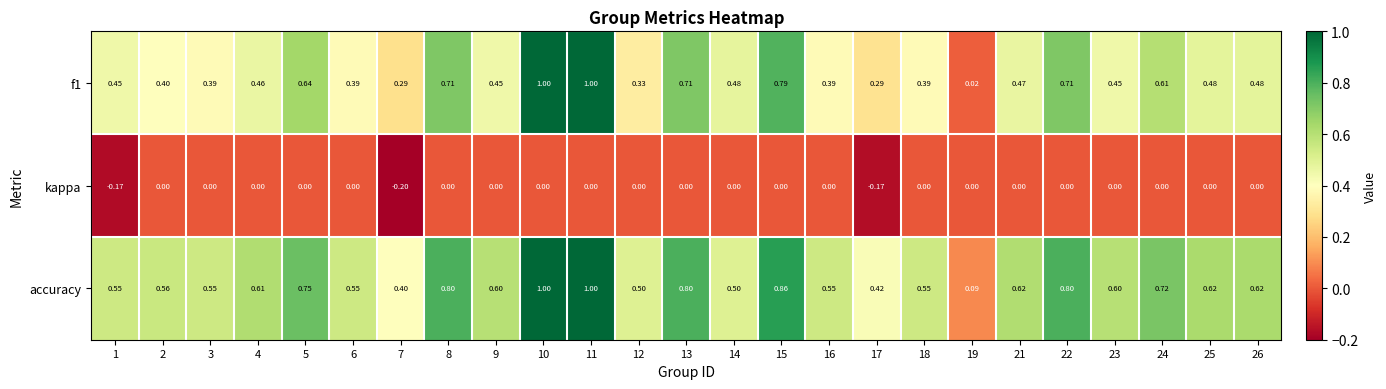

Which series has the largest total across all categories?

accuracy